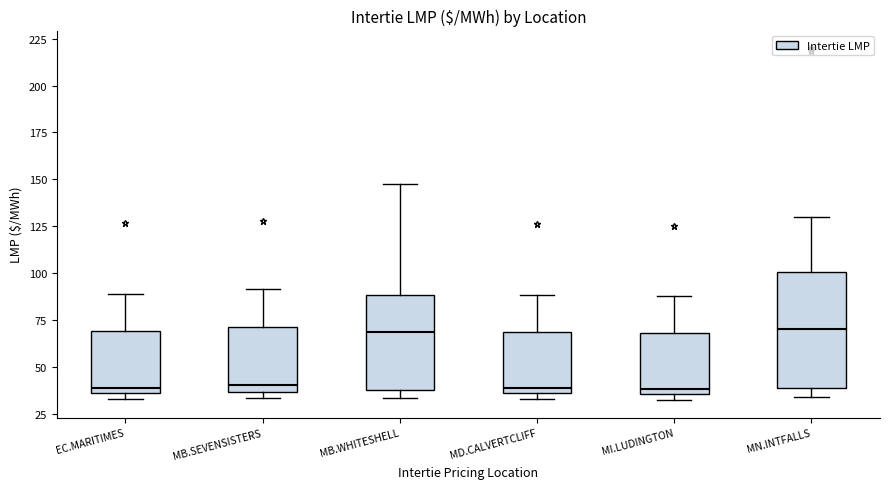

Reading left to right, transcribe this box plot: for each box, give where its median line is, the range the box spans, and where its two whiskers end, as read against the y-axis. The values are not printed on the chart, so give them approximately, as read against the axis.

EC.MARITIMES: median 40, box 35 to 70, whiskers 35 (just below the box's lower edge) to 90
MB.SEVENSISTERS: median 40, box 35 to 70, whiskers 35 (just below the box's lower edge) to 90
MB.WHITESHELL: median 70, box 40 to 90, whiskers 35 to 145
MD.CALVERTCLIFF: median 40, box 35 to 70, whiskers 35 (just below the box's lower edge) to 90
MI.LUDINGTON: median 40, box 35 to 70, whiskers 30 to 90
MN.INTFALLS: median 70, box 40 to 100, whiskers 35 to 130